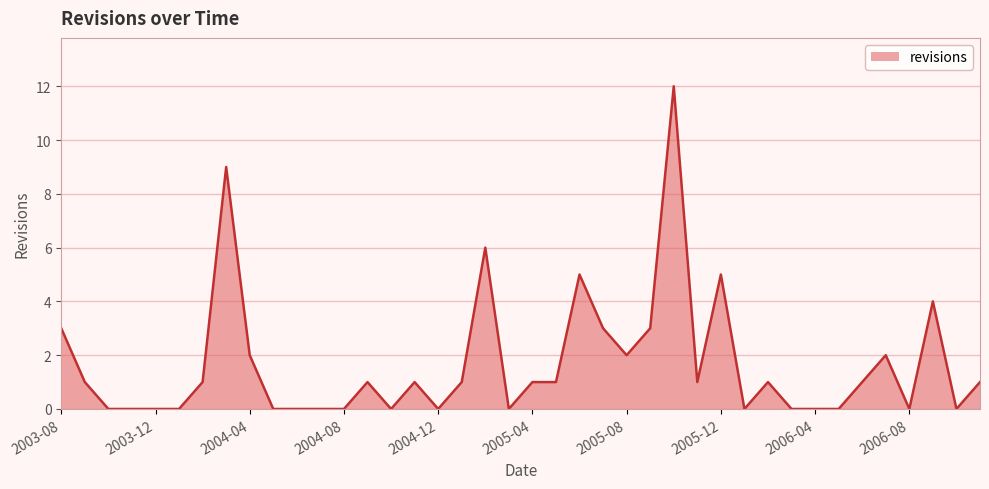

How many distinct data groups are displayed?

1